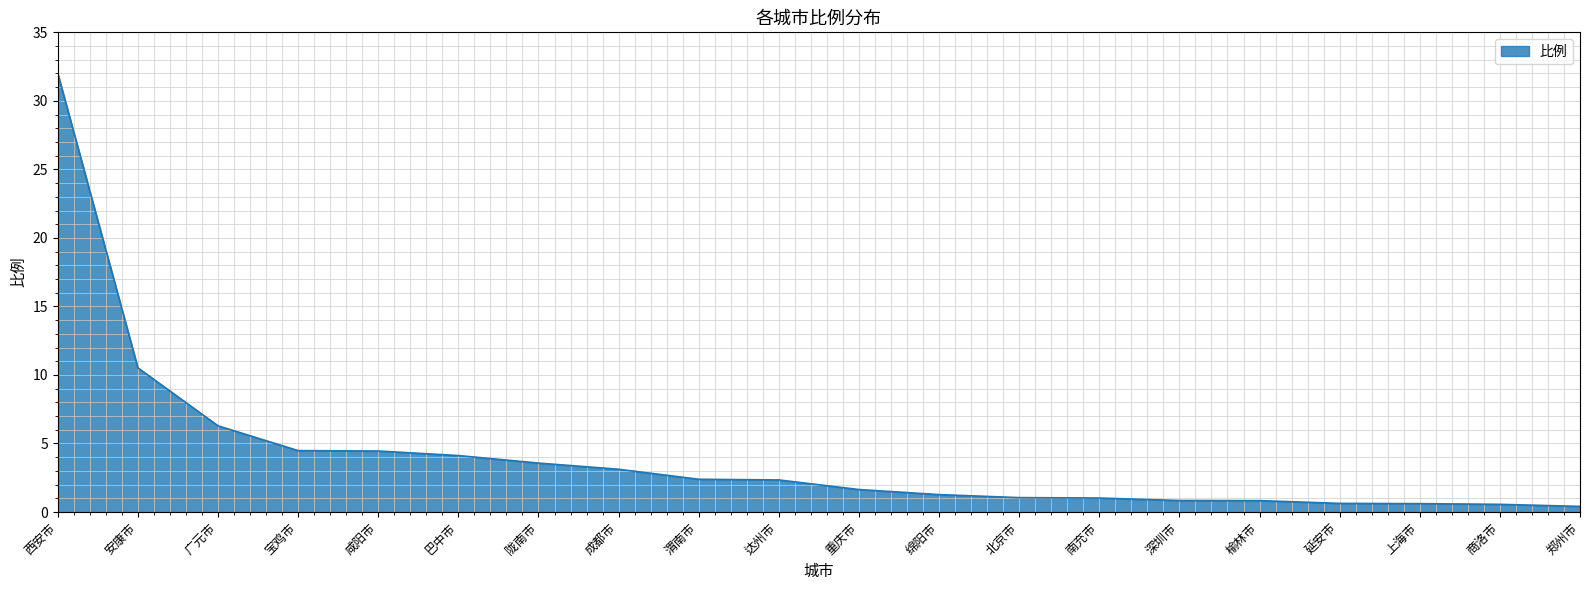

Which label corresponds to the largest value in the chart?

西安市